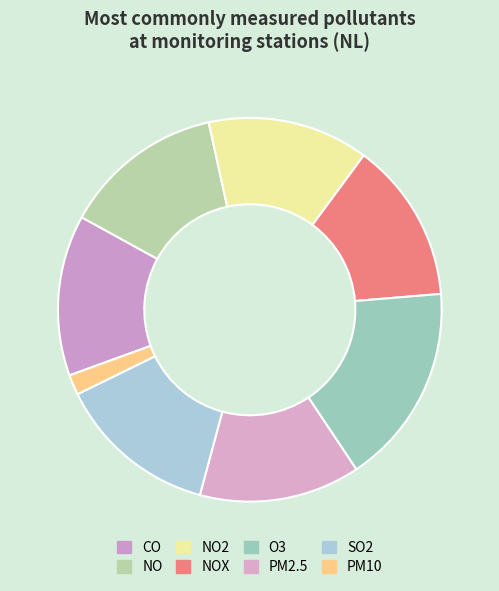

What portion of the pie excludes NO?

86.4%